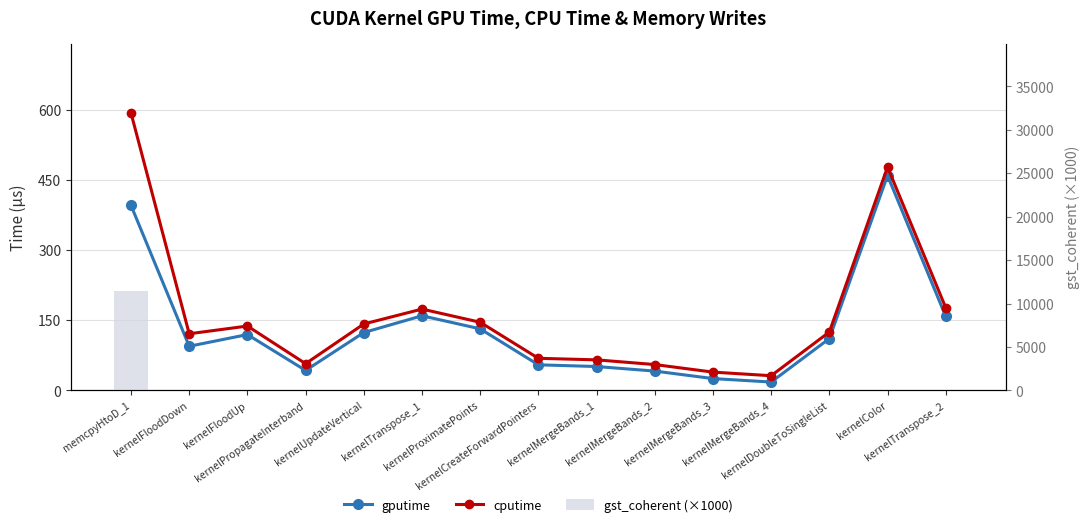

At which category is the sum across all series the highest?

memcpyHtoD_1